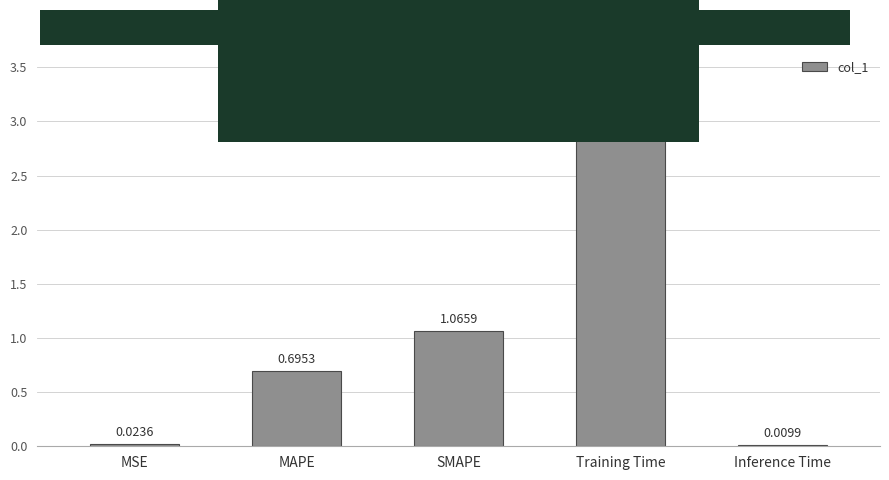

Are the bars horizontal?

No